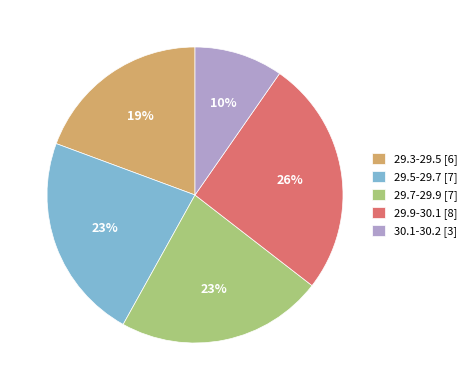

True or false: 29.9-30.1 [8] accounts for 26% of the total.

True